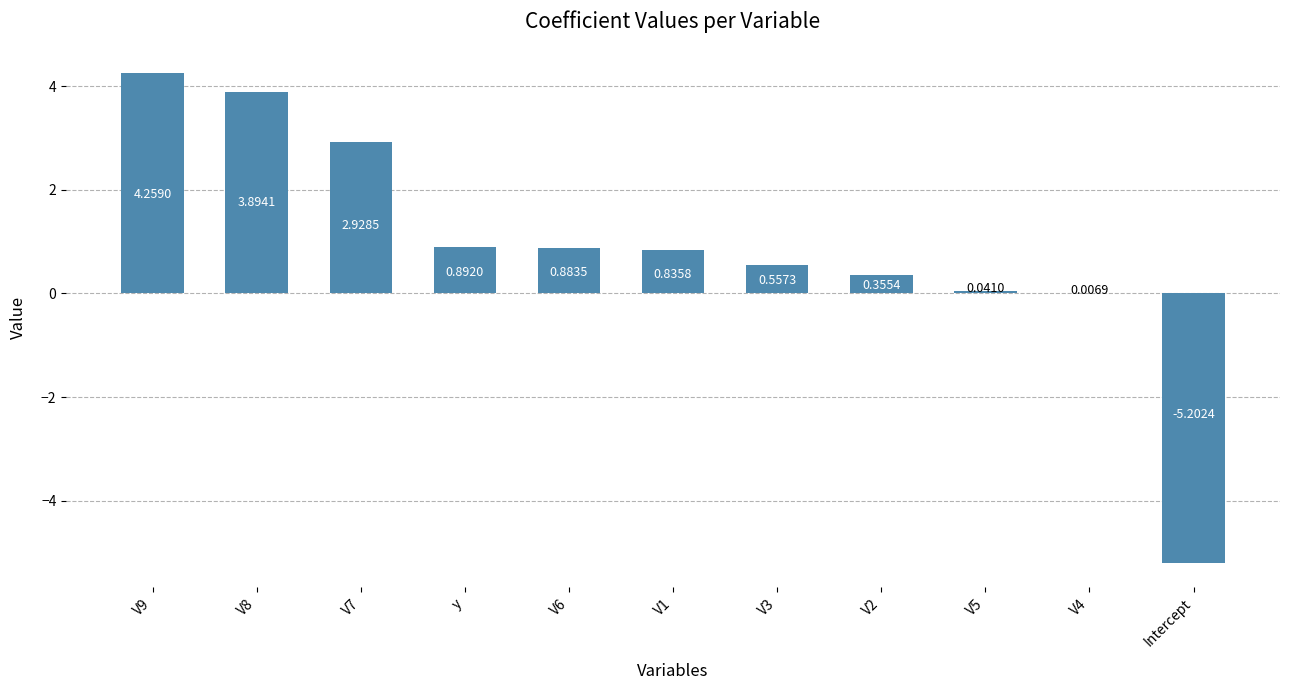

Which category has the highest value across all series?

V9